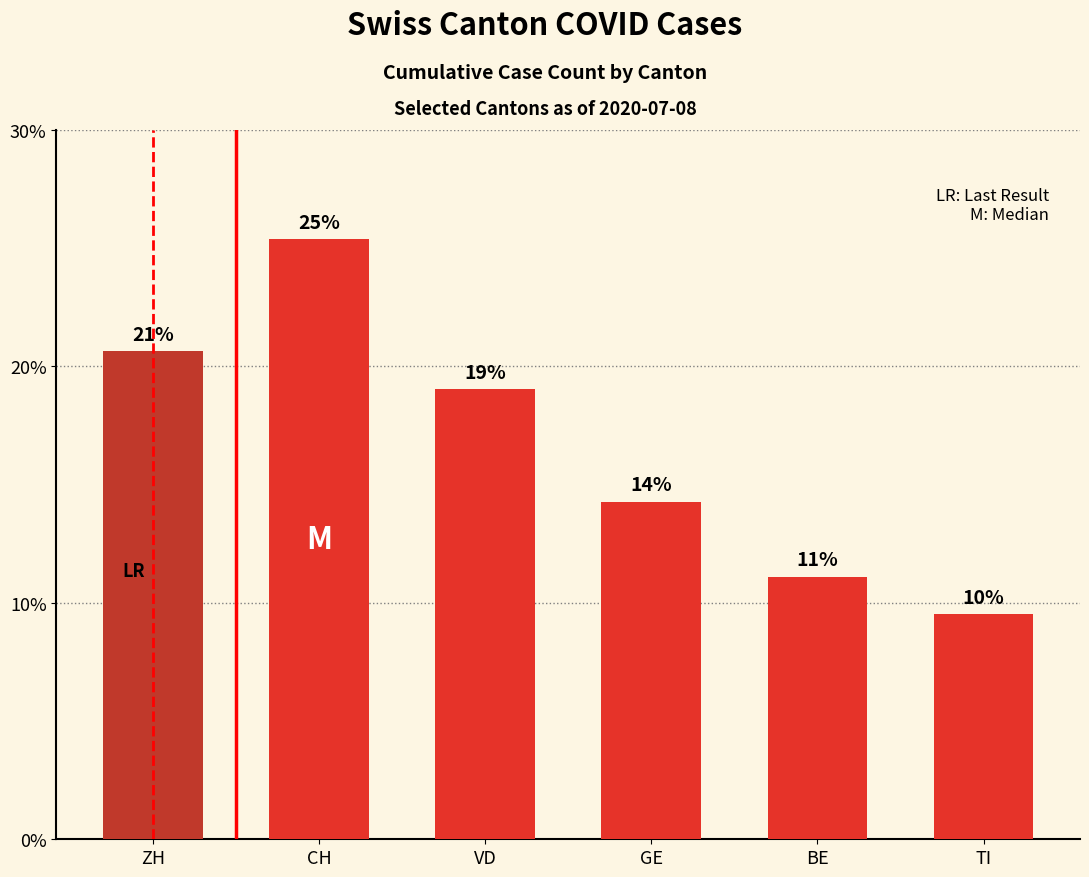

What position from the right is CH?

5